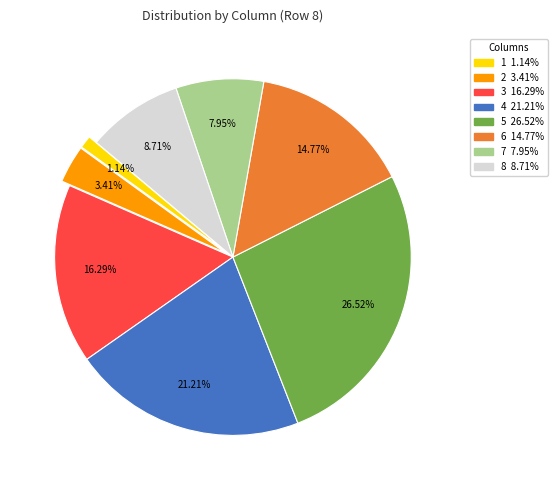

Which slice is the largest?

5